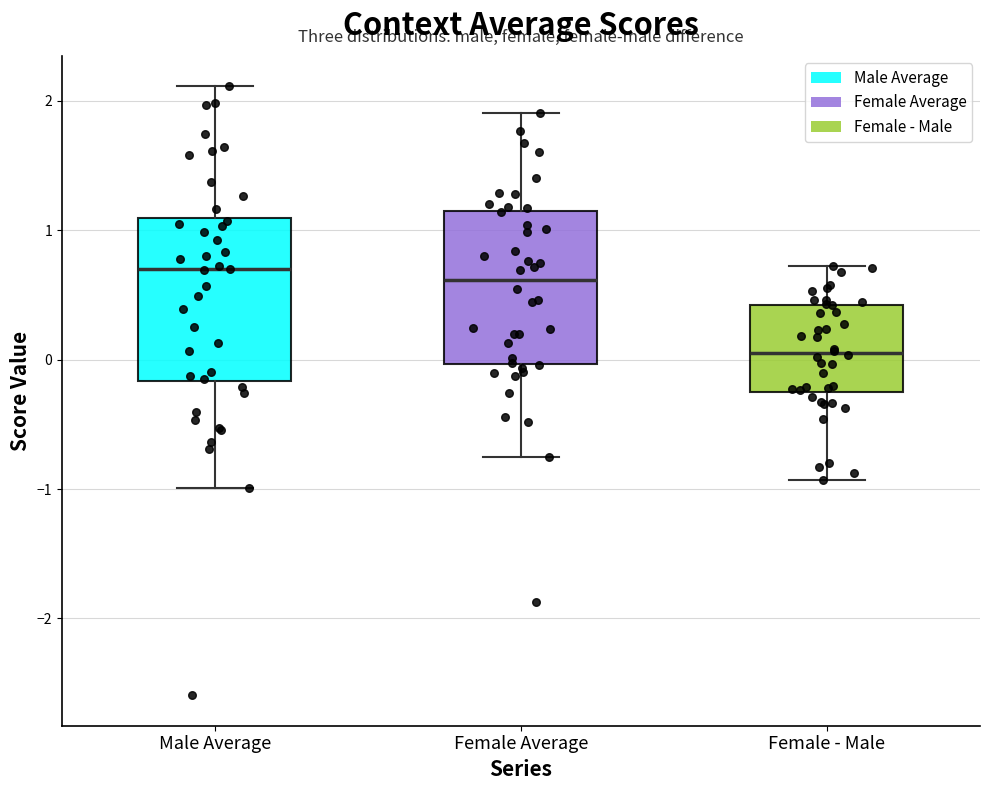

Where is the lower edge of the box for Female Average on the y-axis? The values are not printed on the chart, so give them approximately, as read against the axis.

0.0